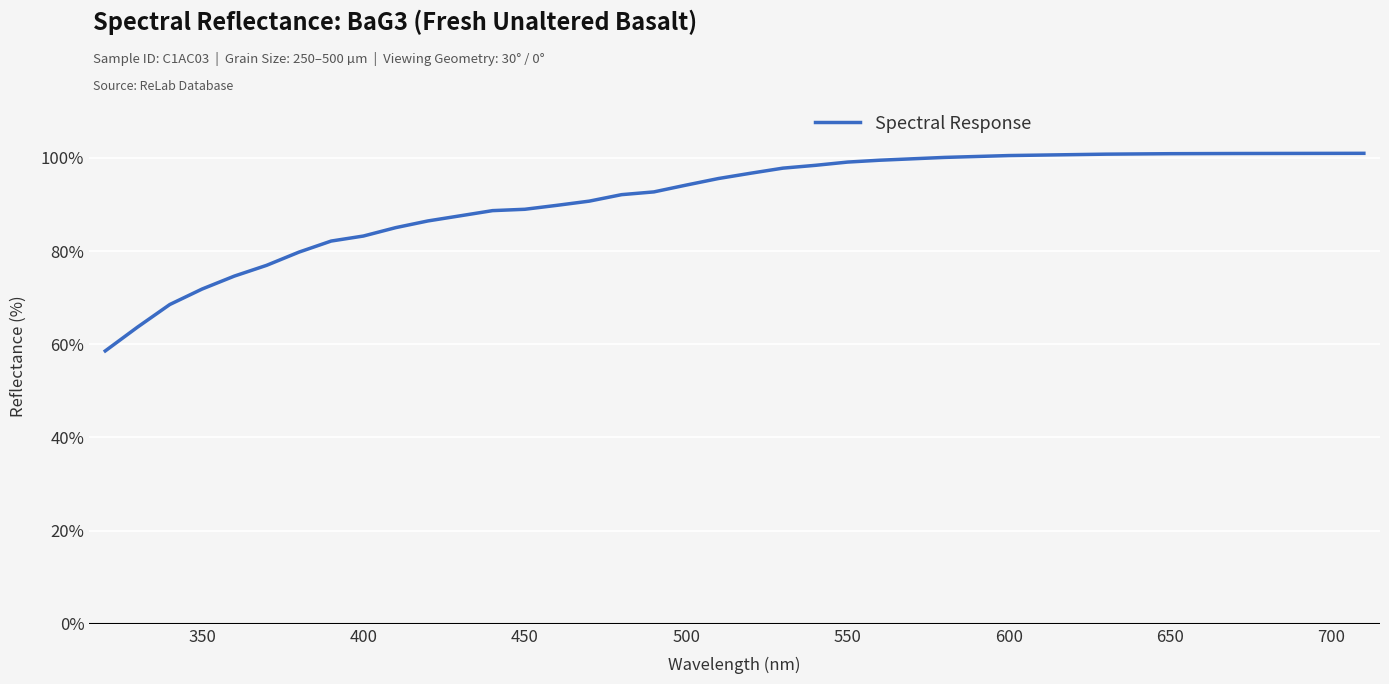

What is the difference between the second highest and minimum values?

42.4